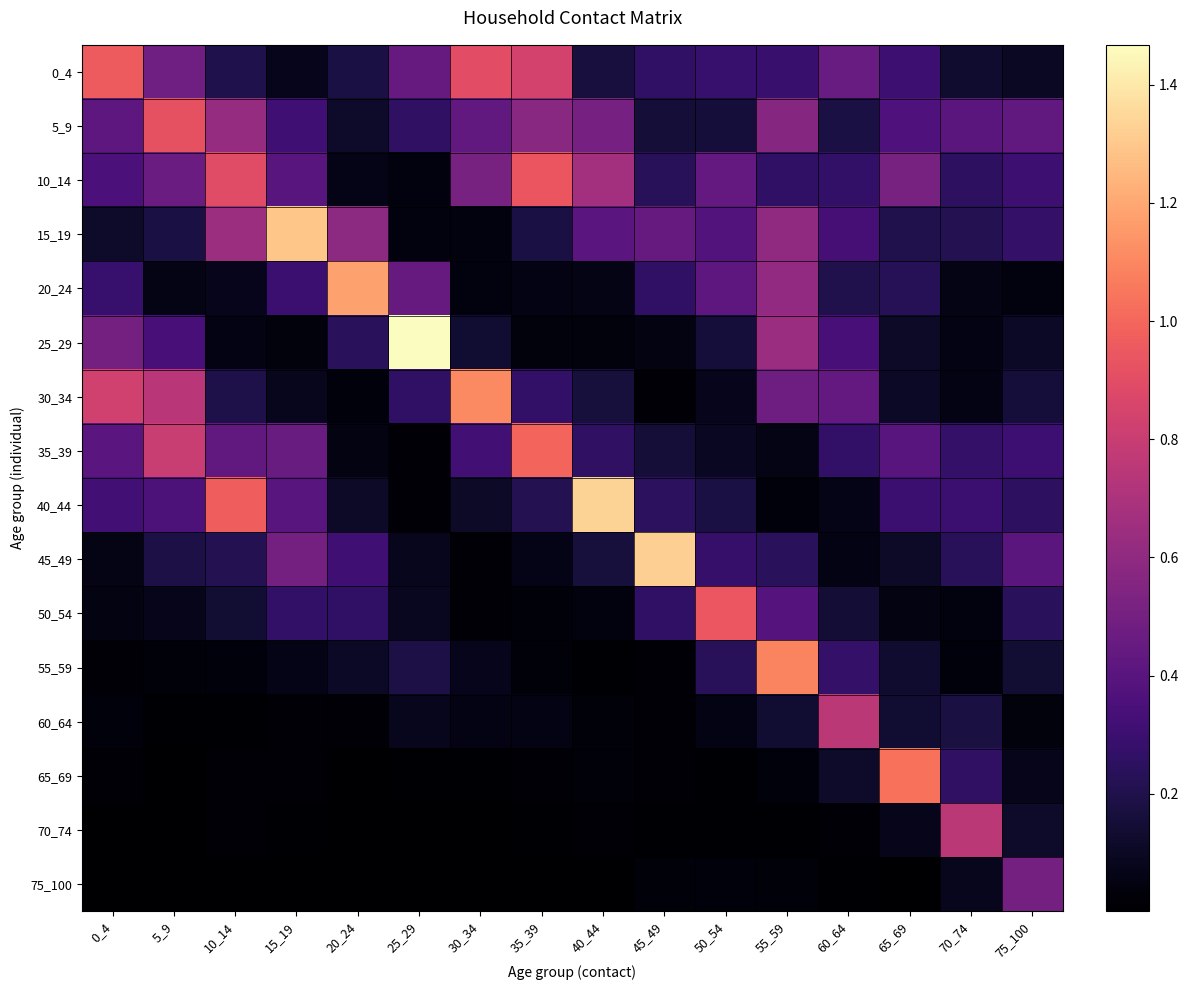

Reading left to right, list all the values displayed in this chart.

0_4: 0_4=1.0	5_9=0.5	10_14=0.2	15_19=0.1	20_24=0.2	25_29=0.4	30_34=0.9	35_39=0.8	40_44=0.2	45_49=0.3	50_54=0.3	55_59=0.3	60_64=0.5	65_69=0.3	70_74=0.1	75_100=0.1
5_9: 0_4=0.4	5_9=0.9	10_14=0.6	15_19=0.3	20_24=0.1	25_29=0.3	30_34=0.4	35_39=0.6	40_44=0.5	45_49=0.2	50_54=0.2	55_59=0.6	60_64=0.2	65_69=0.4	70_74=0.4	75_100=0.4
10_14: 0_4=0.4	5_9=0.5	10_14=0.9	15_19=0.4	20_24=0.1	25_29=0.0	30_34=0.5	35_39=0.9	40_44=0.7	45_49=0.2	50_54=0.4	55_59=0.3	60_64=0.3	65_69=0.5	70_74=0.3	75_100=0.3
15_19: 0_4=0.1	5_9=0.2	10_14=0.6	15_19=1.3	20_24=0.6	25_29=0.0	30_34=0.0	35_39=0.2	40_44=0.4	45_49=0.5	50_54=0.4	55_59=0.6	60_64=0.3	65_69=0.2	70_74=0.2	75_100=0.3
20_24: 0_4=0.3	5_9=0.1	10_14=0.1	15_19=0.3	20_24=1.2	25_29=0.5	30_34=0.0	35_39=0.1	40_44=0.1	45_49=0.3	50_54=0.4	55_59=0.6	60_64=0.2	65_69=0.2	70_74=0.1	75_100=0.0
25_29: 0_4=0.5	5_9=0.3	10_14=0.1	15_19=0.0	20_24=0.2	25_29=1.5	30_34=0.1	35_39=0.0	40_44=0.0	45_49=0.1	50_54=0.2	55_59=0.6	60_64=0.3	65_69=0.1	70_74=0.1	75_100=0.1
30_34: 0_4=0.8	5_9=0.7	10_14=0.2	15_19=0.1	20_24=0.0	25_29=0.3	30_34=1.1	35_39=0.3	40_44=0.2	45_49=0.0	50_54=0.1	55_59=0.5	60_64=0.4	65_69=0.1	70_74=0.1	75_100=0.2
35_39: 0_4=0.4	5_9=0.8	10_14=0.4	15_19=0.5	20_24=0.1	25_29=0.0	30_34=0.3	35_39=1.0	40_44=0.3	45_49=0.2	50_54=0.1	55_59=0.1	60_64=0.3	65_69=0.4	70_74=0.3	75_100=0.3
40_44: 0_4=0.3	5_9=0.4	10_14=1.0	15_19=0.4	20_24=0.1	25_29=0.0	30_34=0.1	35_39=0.2	40_44=1.3	45_49=0.2	50_54=0.2	55_59=0.0	60_64=0.1	65_69=0.3	70_74=0.3	75_100=0.2
45_49: 0_4=0.1	5_9=0.2	10_14=0.2	15_19=0.5	20_24=0.3	25_29=0.1	30_34=0.0	35_39=0.1	40_44=0.2	45_49=1.3	50_54=0.3	55_59=0.2	60_64=0.1	65_69=0.1	70_74=0.2	75_100=0.4
50_54: 0_4=0.0	5_9=0.1	10_14=0.1	15_19=0.3	20_24=0.3	25_29=0.1	30_34=0.0	35_39=0.0	40_44=0.0	45_49=0.3	50_54=0.9	55_59=0.4	60_64=0.1	65_69=0.0	70_74=0.0	75_100=0.2
55_59: 0_4=0.0	5_9=0.0	10_14=0.0	15_19=0.1	20_24=0.1	25_29=0.2	30_34=0.1	35_39=0.0	40_44=0.0	45_49=0.0	50_54=0.2	55_59=1.1	60_64=0.3	65_69=0.1	70_74=0.0	75_100=0.1
60_64: 0_4=0.0	5_9=0.0	10_14=0.0	15_19=0.0	20_24=0.0	25_29=0.1	30_34=0.1	35_39=0.1	40_44=0.0	45_49=0.0	50_54=0.1	55_59=0.1	60_64=0.8	65_69=0.1	70_74=0.2	75_100=0.0
65_69: 0_4=0.0	5_9=0.0	10_14=0.0	15_19=0.0	20_24=0.0	25_29=0.0	30_34=0.0	35_39=0.0	40_44=0.0	45_49=0.0	50_54=0.0	55_59=0.0	60_64=0.1	65_69=1.0	70_74=0.3	75_100=0.1
70_74: 0_4=0.0	5_9=0.0	10_14=0.0	15_19=0.0	20_24=0.0	25_29=0.0	30_34=0.0	35_39=0.0	40_44=0.0	45_49=0.0	50_54=0.0	55_59=0.0	60_64=0.0	65_69=0.1	70_74=0.8	75_100=0.1
75_100: 0_4=0.0	5_9=0.0	10_14=0.0	15_19=0.0	20_24=0.0	25_29=0.0	30_34=0.0	35_39=0.0	40_44=0.0	45_49=0.0	50_54=0.0	55_59=0.0	60_64=0.0	65_69=0.0	70_74=0.1	75_100=0.5